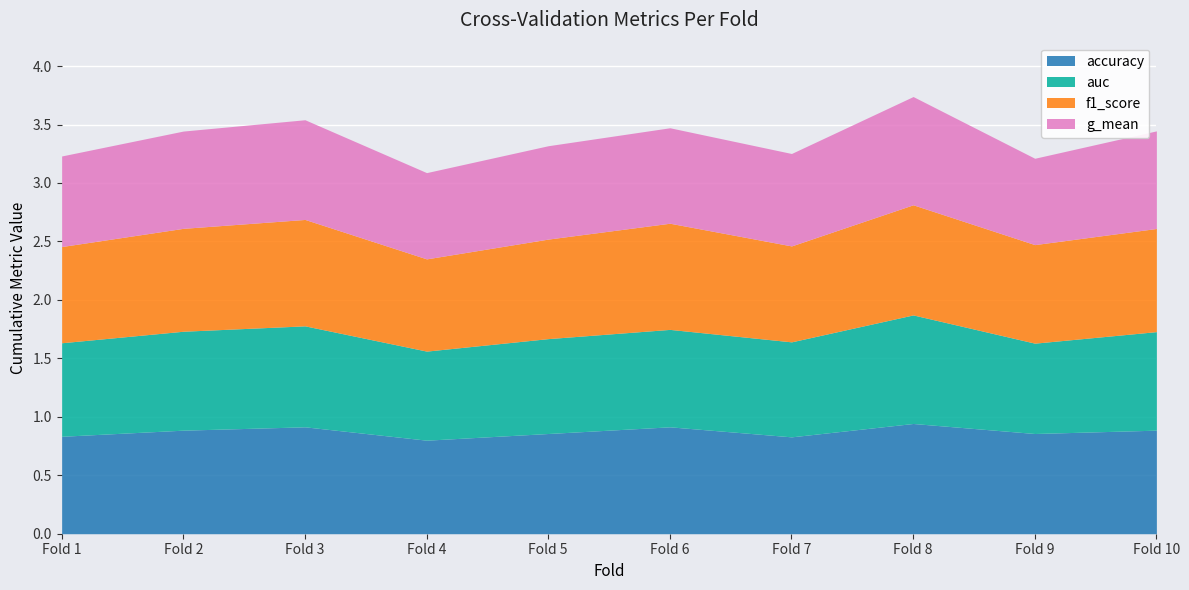

Reading left to right, extract all data points from this chart.

accuracy: 1=0.8	2=0.9	3=0.9	4=0.8	5=0.9	6=0.9	7=0.8	8=0.9	9=0.9	10=0.9
auc: 1=0.8	2=0.8	3=0.9	4=0.8	5=0.8	6=0.8	7=0.8	8=0.9	9=0.8	10=0.8
f1_score: 1=0.8	2=0.9	3=0.9	4=0.8	5=0.9	6=0.9	7=0.8	8=0.9	9=0.8	10=0.9
g_mean: 1=0.8	2=0.8	3=0.9	4=0.7	5=0.8	6=0.8	7=0.8	8=0.9	9=0.7	10=0.8